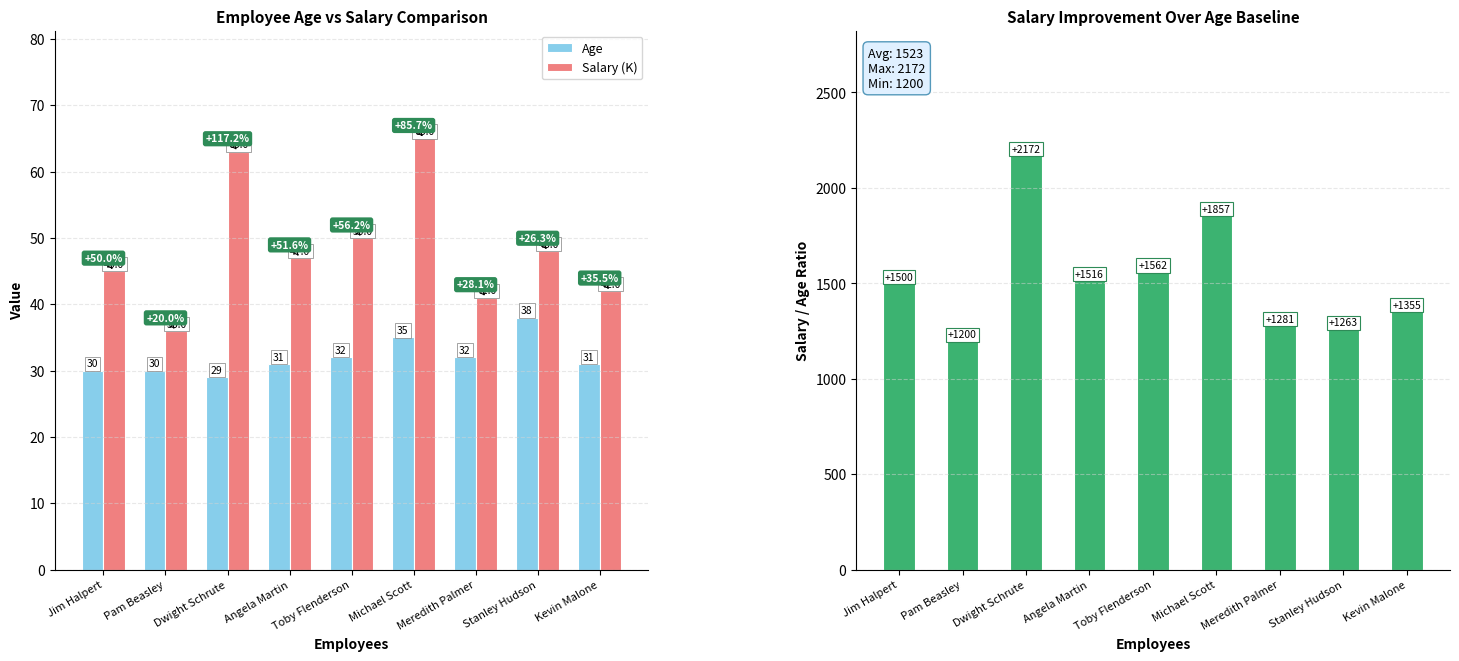

What is the approximate value of Age at Michael Scott?

35